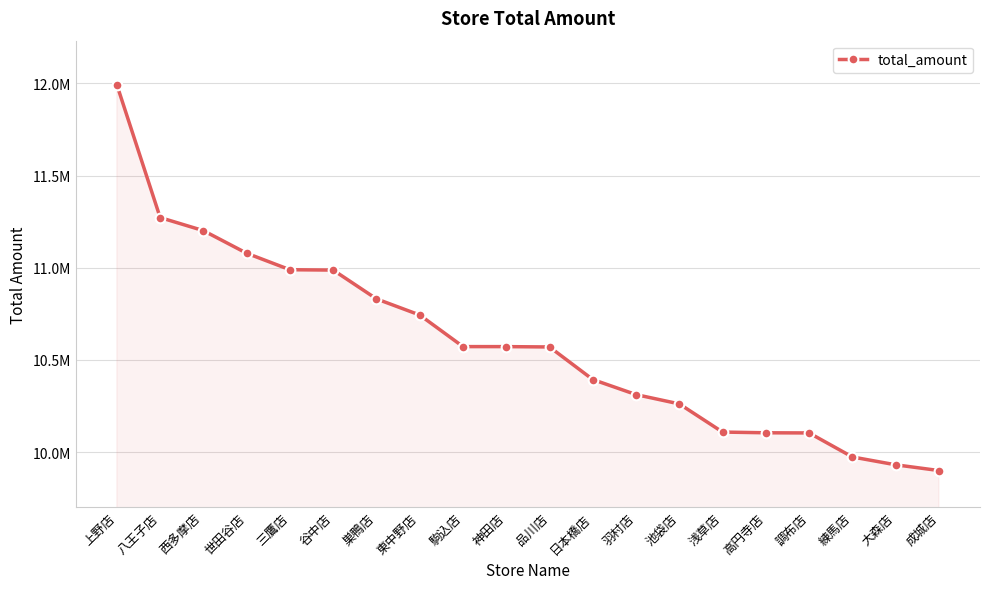

True or false: the data shows 2179134 at 大森店.

False